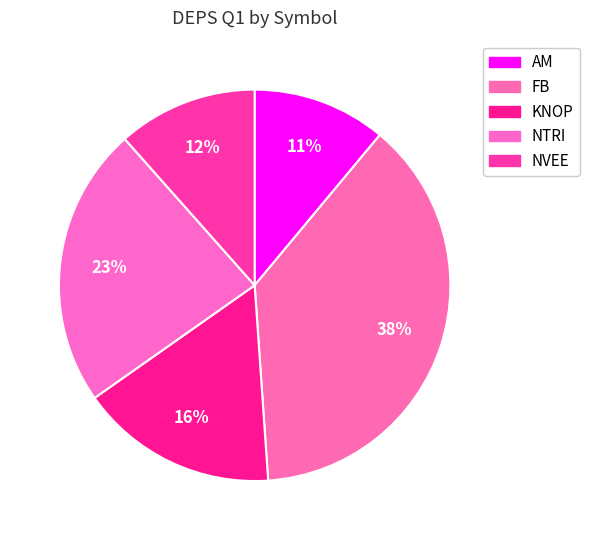

Does any single category account for the majority?

No